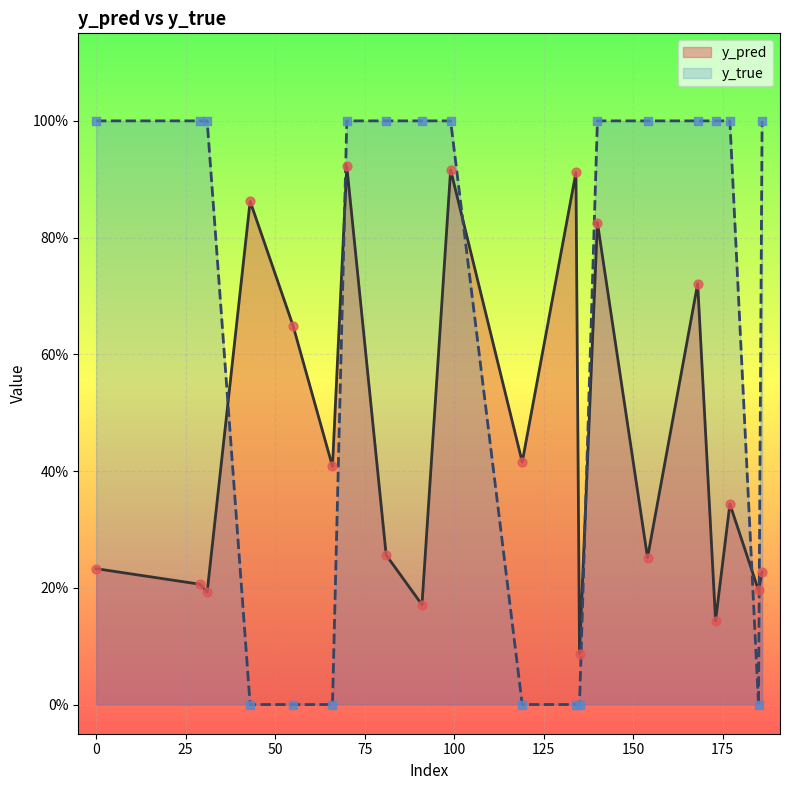

What are all the series names shown in the legend?

y_pred, y_true